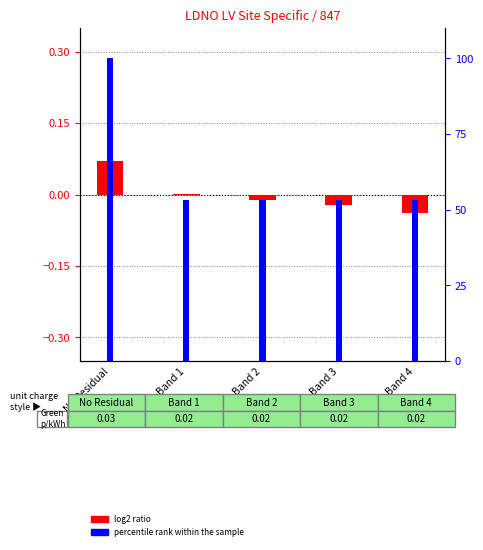

What is the value of the log2 ratio bar at the 1st from the left?

0.1